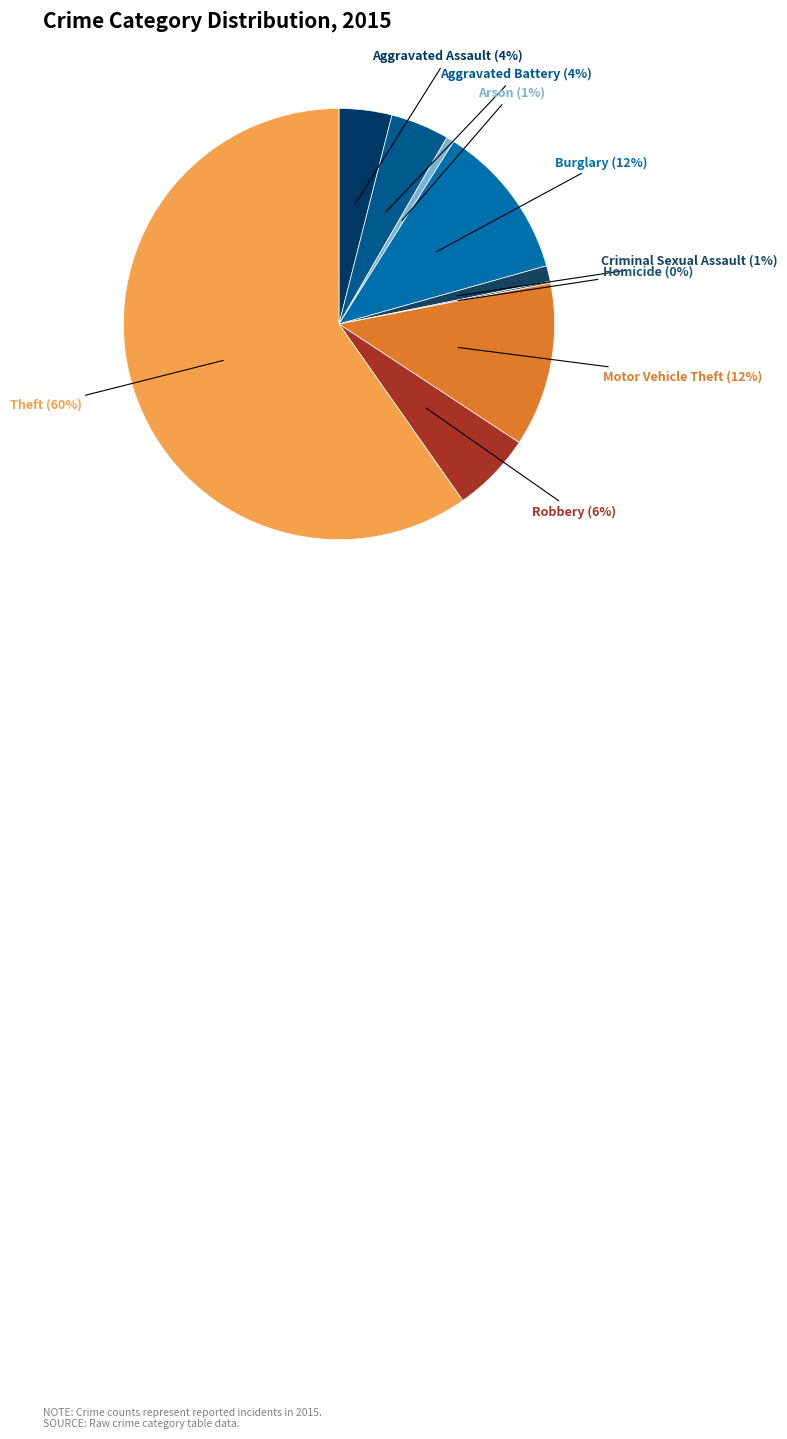

Which has a higher value, Criminal Sexual Assault or Aggravated Assault?

Aggravated Assault